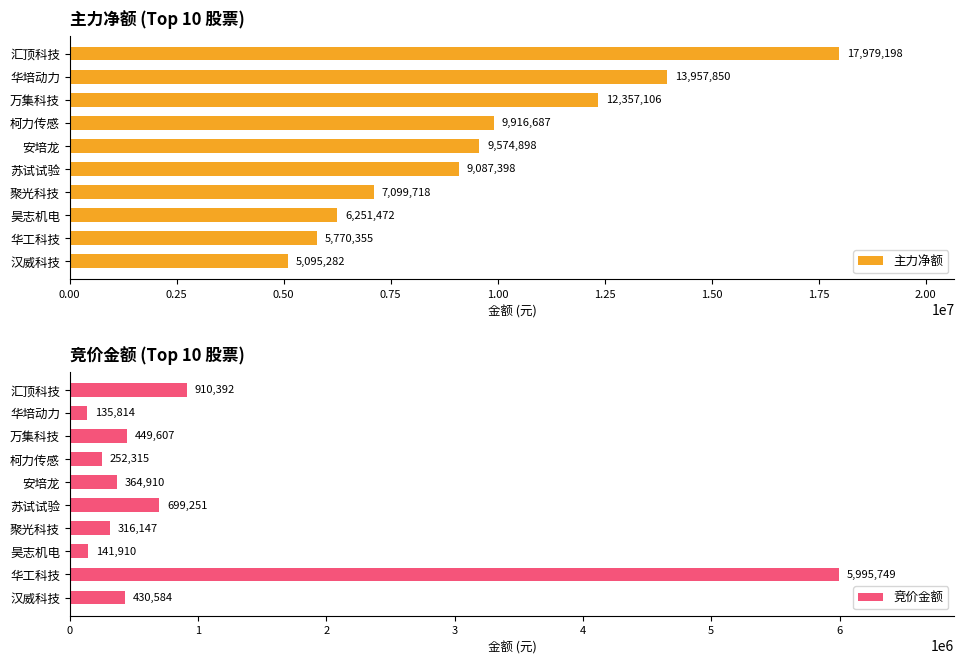

The value of 竞价金额 at 华工科技 is 10143407. True or false?

False